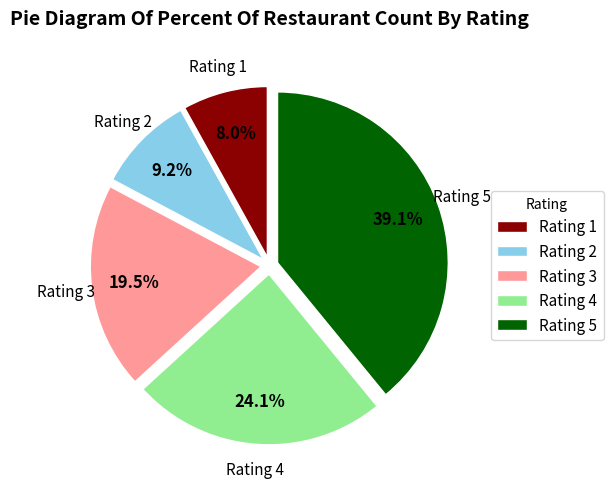

Which has a higher value, Rating 3 or Rating 4?

Rating 4